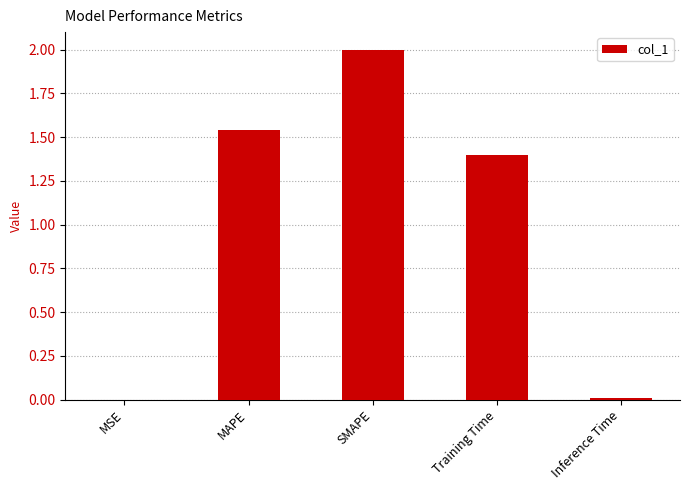

True or false: the data shows 1.4 at Training Time.

True